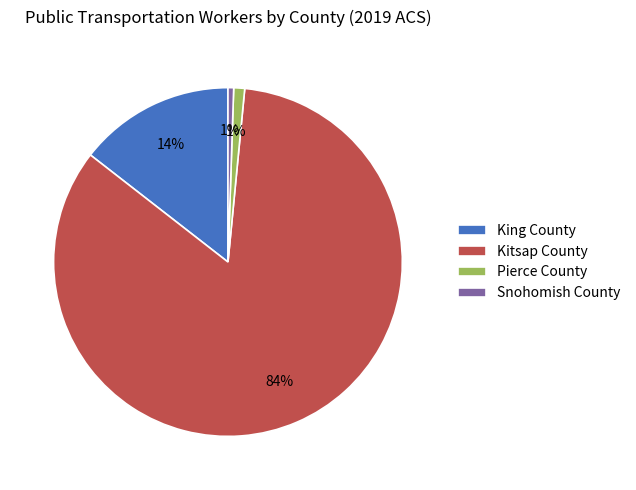

How many segments does this pie chart have?

4